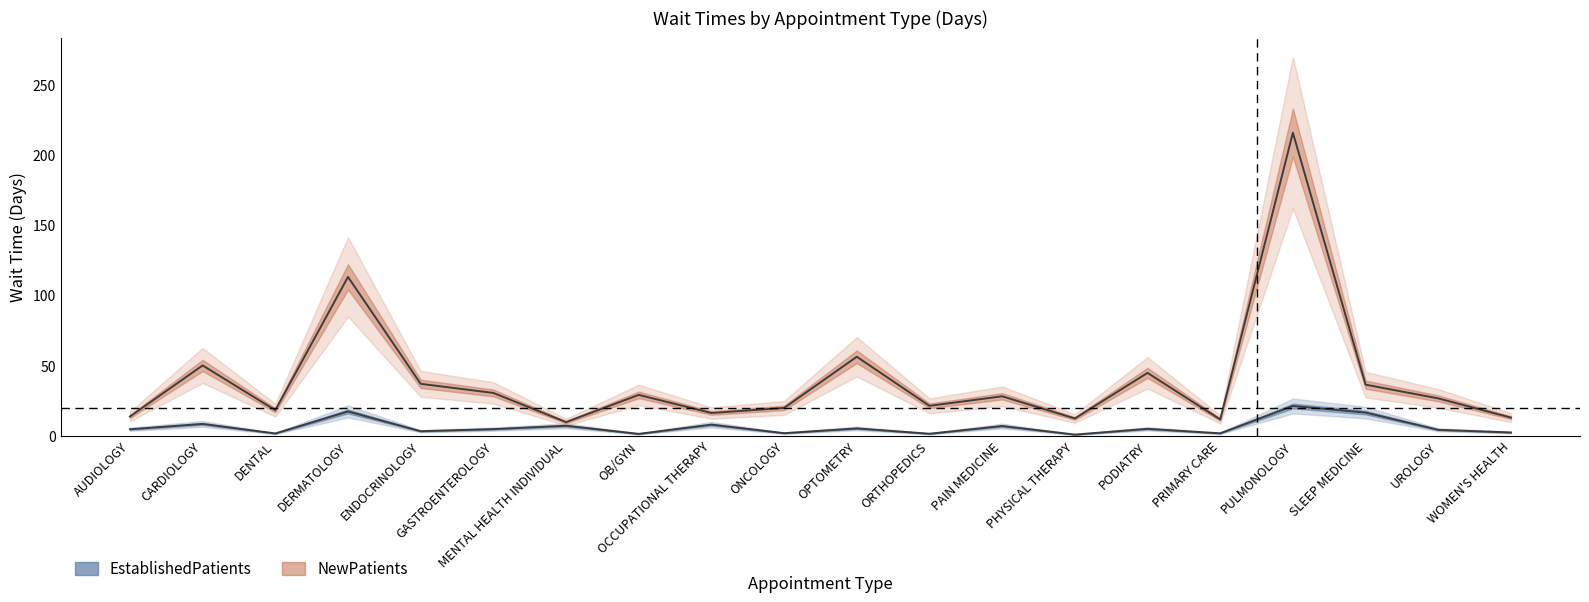

Reading left to right, what are all the values shown in this chart?

EstablishedPatients: 4.6	8.4	1.6	17.3	3.2	4.7	7.1	1.3	7.9	1.8	5.2	1.4	6.9	0.8	4.9	1.7	21.2	16.5	4.2	2.3
NewPatients: 13.7	50.1	18.2	113.2	37.0	30.5	9.7	29.1	16.2	19.8	56.3	21.3	28.1	12.3	44.8	11.6	216.0	36.4	26.6	12.9